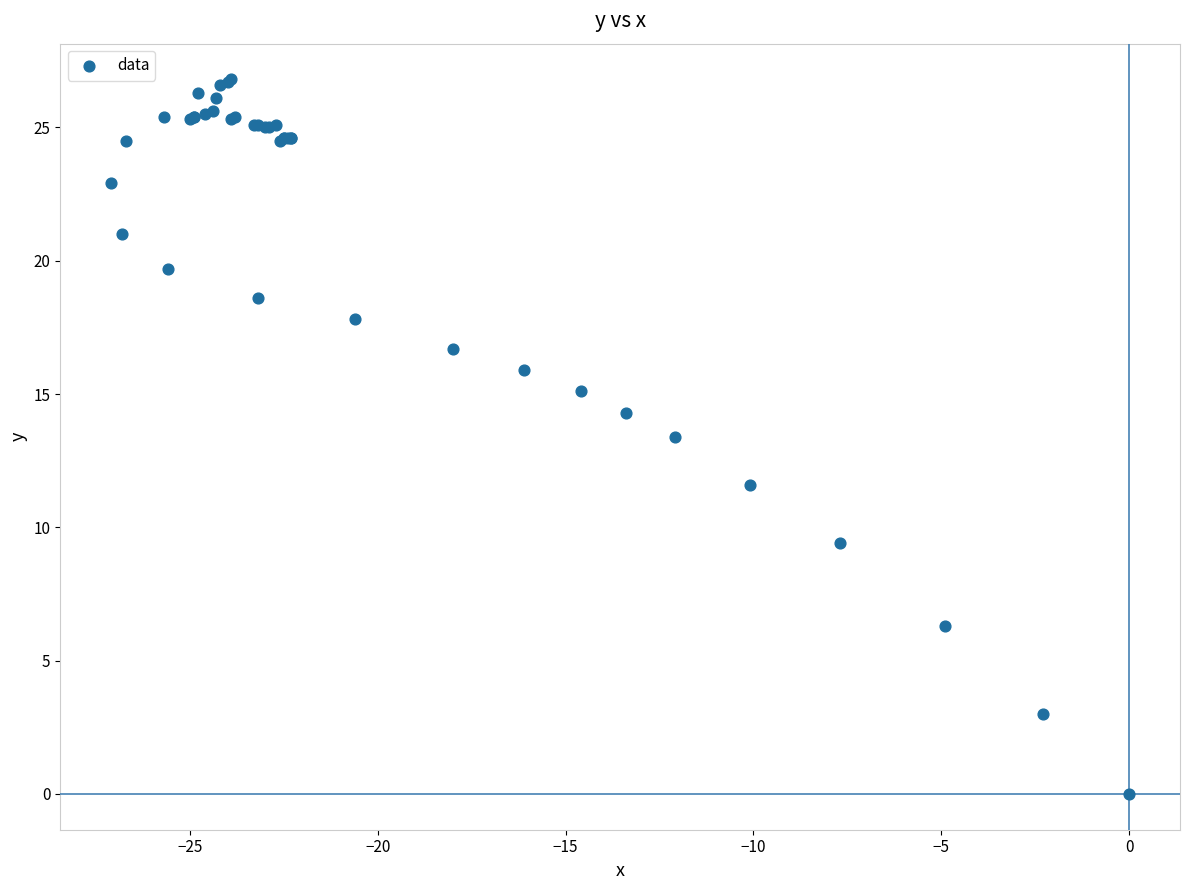

What Y value in the scatter plot is closest to 13?

13.4